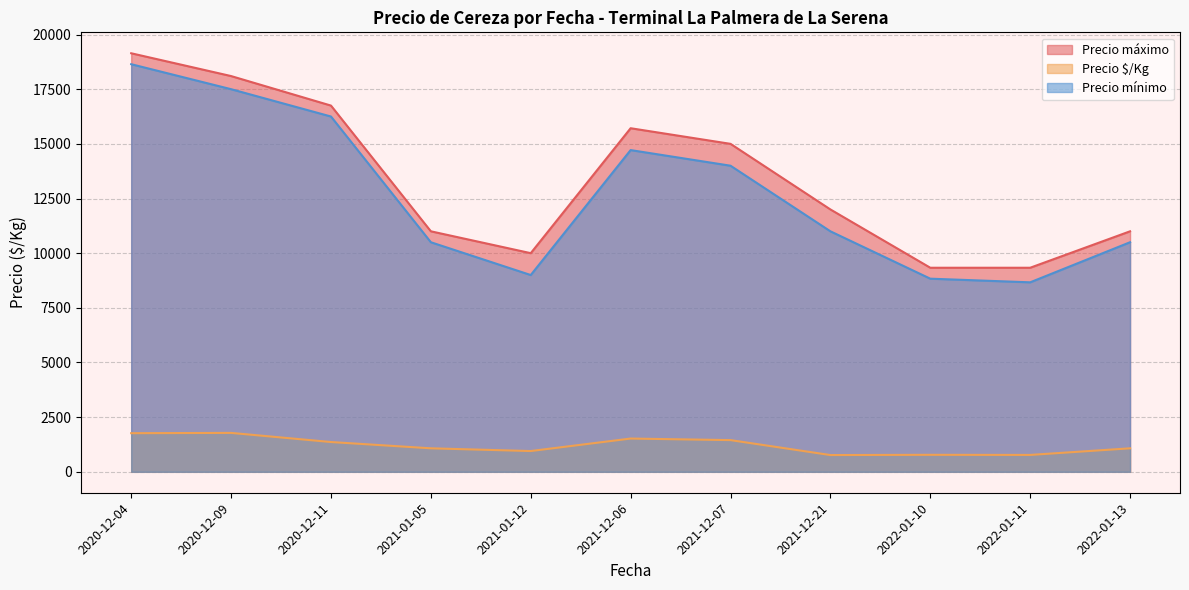

What is the difference between the maximum and minimum values in the Precio mínimo series?

9976.2